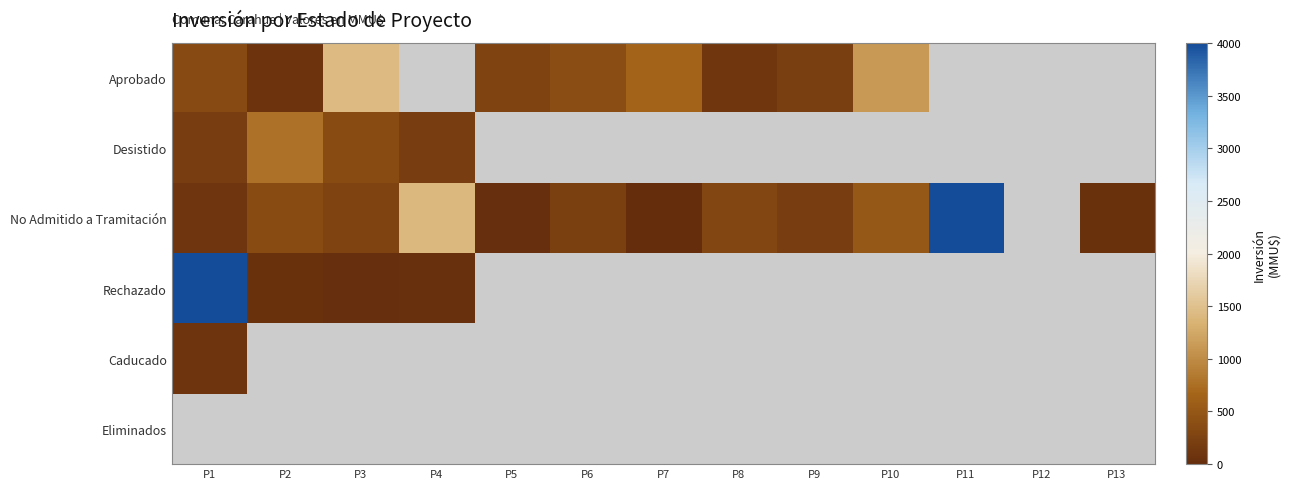

List the series in order of their peak value, lowest first.

Caducado, Desistido, Aprobado, No Admitido a Tramitación, Rechazado, Eliminados